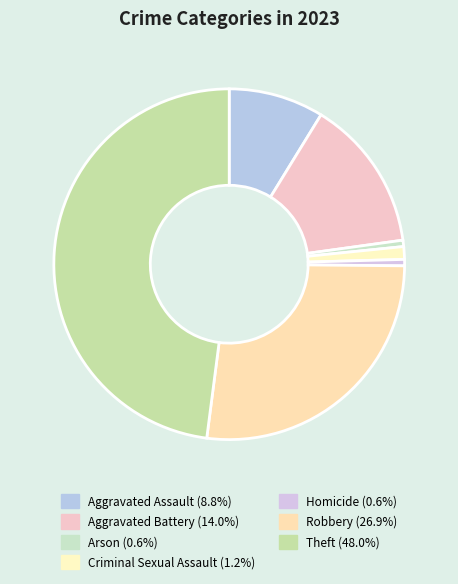

Is it true that Aggravated Assault is 21% of the pie?

False